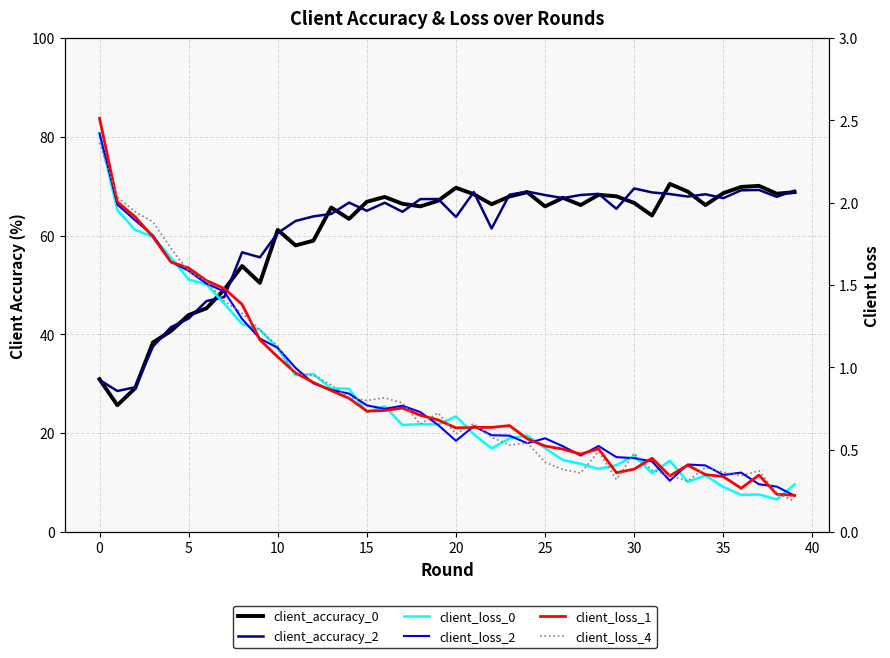

What is the label of the 34th point from the left?

33